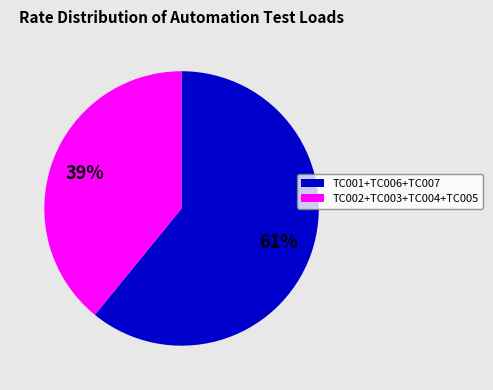

Is there a majority slice in this chart?

Yes